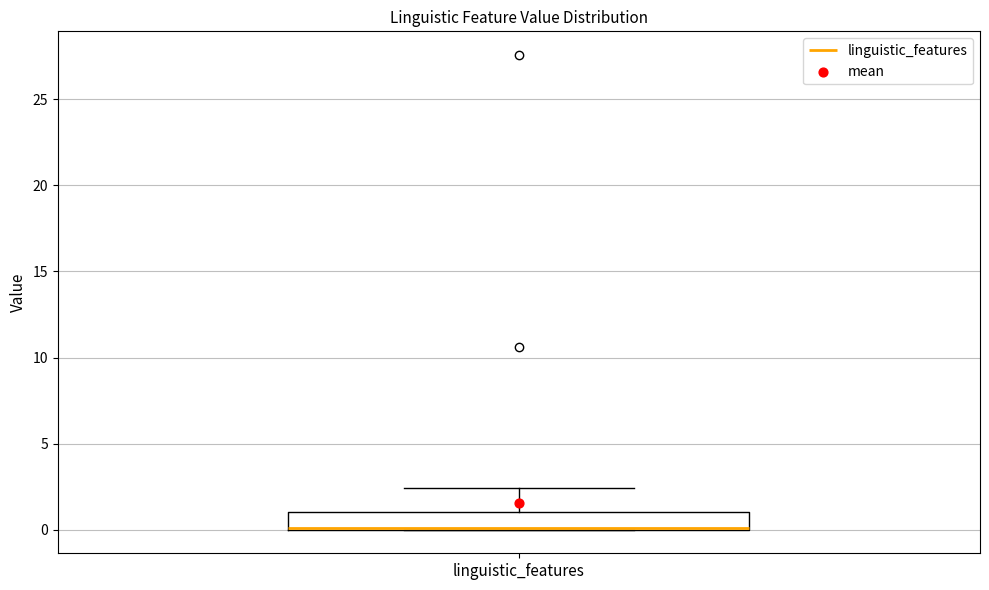

Transcribe this box plot: give where the median line is, the range the box spans, and where the two whiskers end, as read against the y-axis. The values are not printed on the chart, so give them approximately, as read against the axis.

median 0.0 (drawn on the box's lower edge), box 0.0 to 1.0, whiskers 0.0 to 2.5